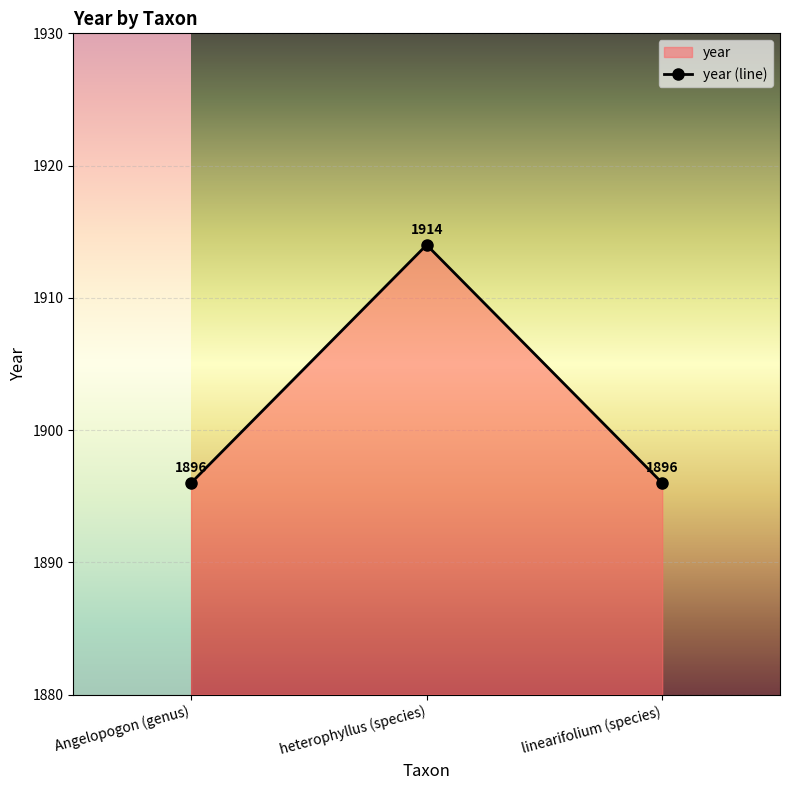

What is the sum of all values?

5706